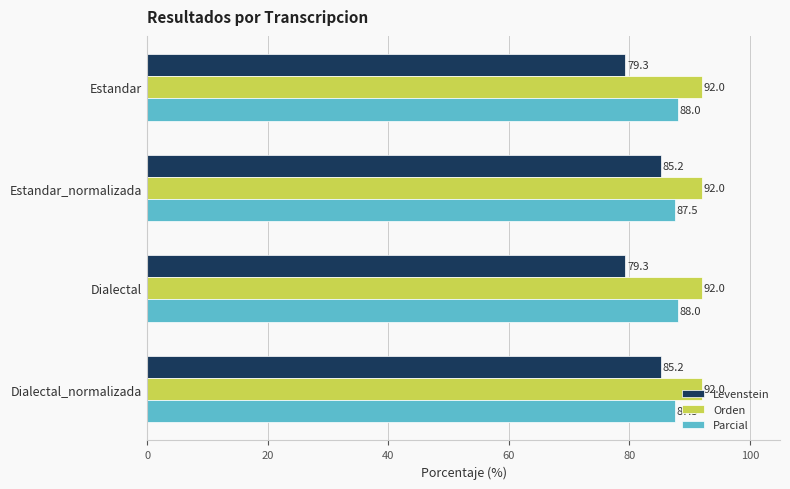

Which series has the largest range (max minus min)?

Levenstein